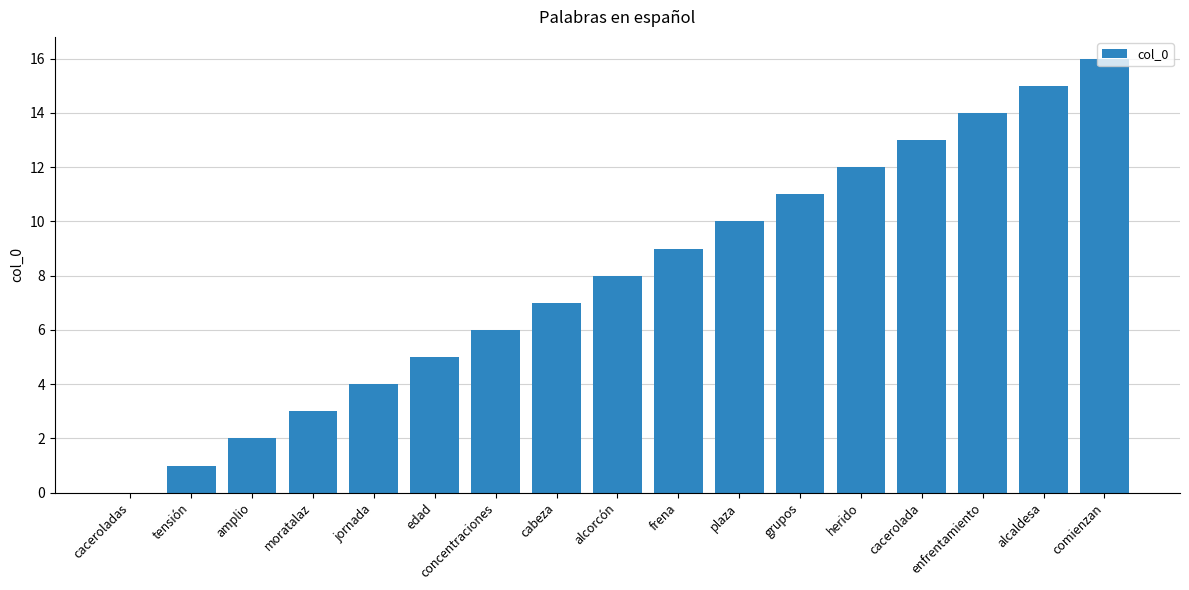

Which has a higher value, enfrentamiento or herido?

enfrentamiento